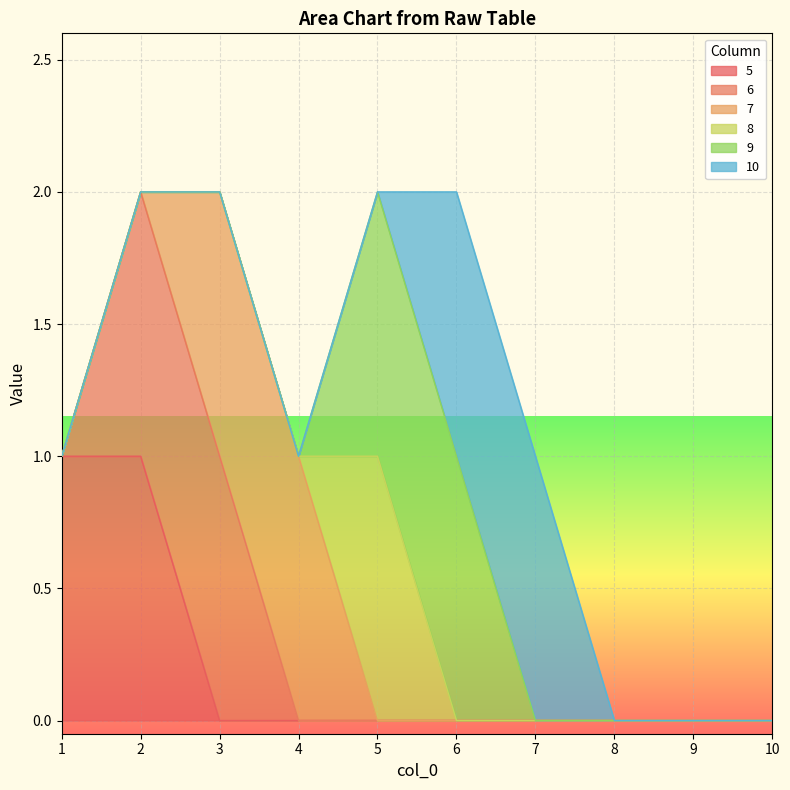

What is the total value across all series at 5?

2